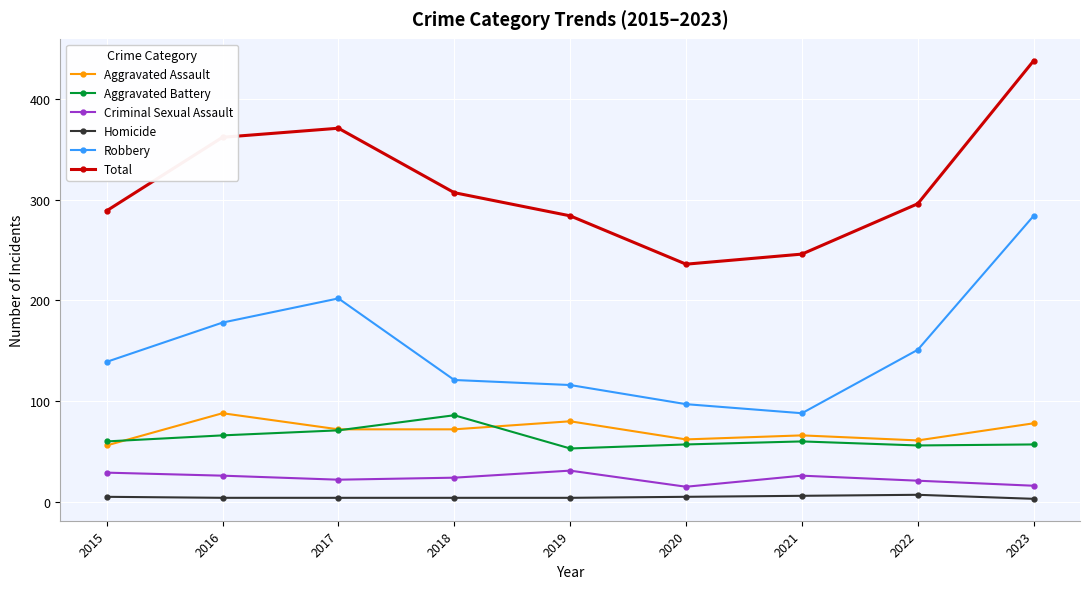

What is the approximate value of Aggravated Assault at 2018?

72